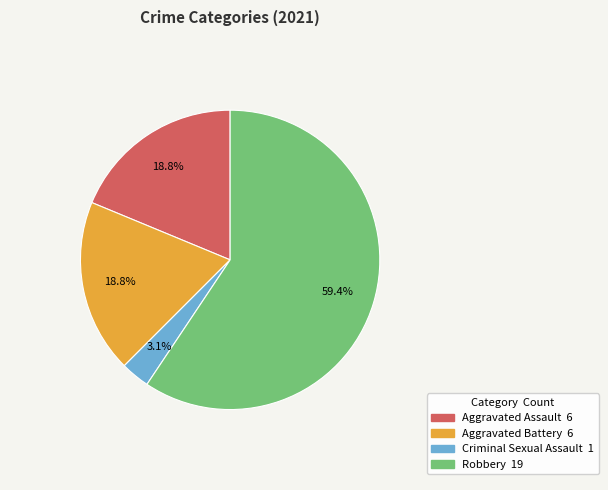

Between Aggravated Battery and Robbery, which is larger?

Robbery